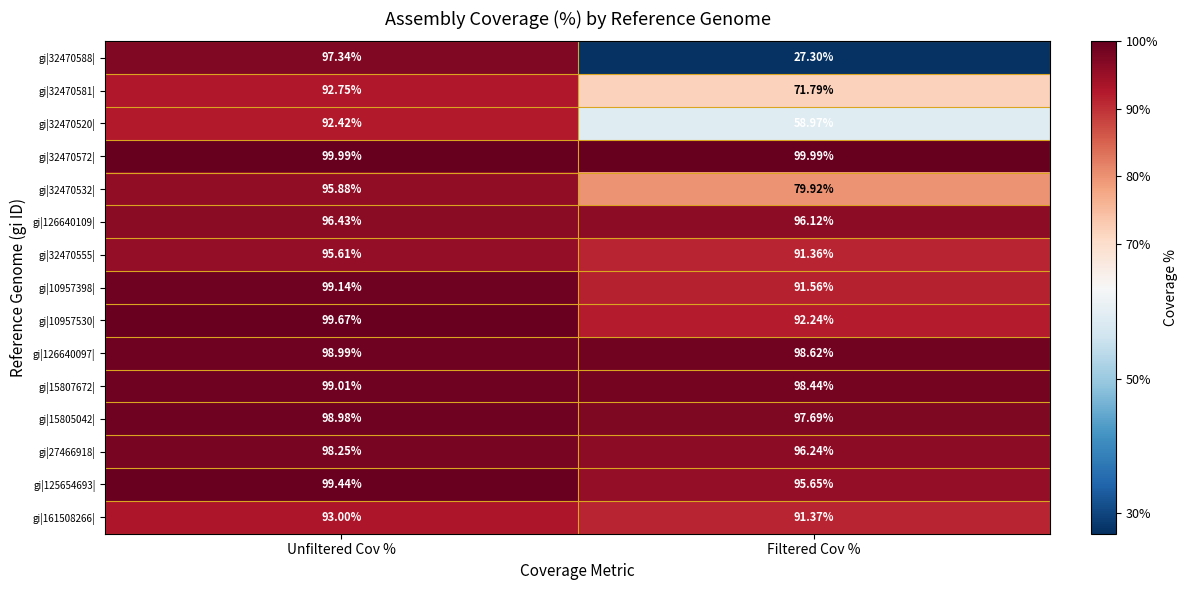

Rank the categories by gi|32470555| value from highest to lowest.

Unfiltered Cov %, Filtered Cov %